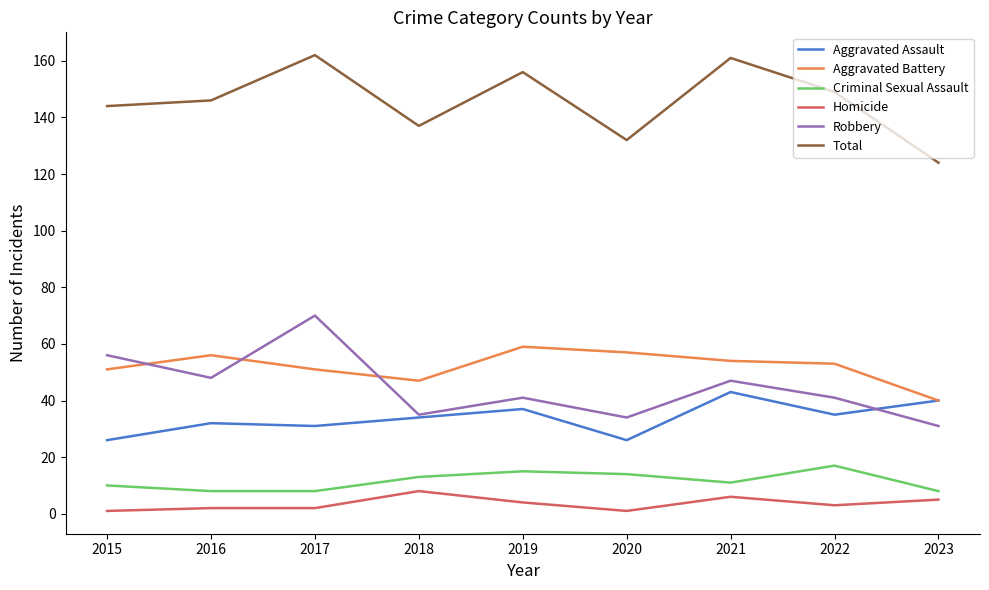

What is the maximum value for Total?

162